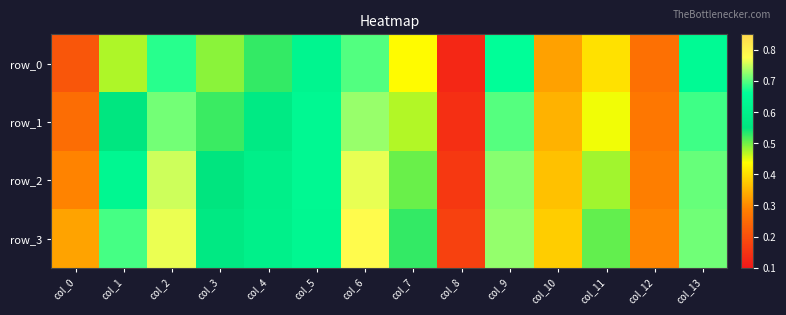

Reading right to left, extract all data points from this chart.

row_0: 0.6	0.3	0.4	0.3	0.7	0.1	0.4	0.7	0.6	0.5	0.5	0.7	0.5	0.2
row_1: 0.7	0.3	0.4	0.3	0.7	0.1	0.5	0.7	0.6	0.6	0.5	0.7	0.6	0.3
row_2: 0.7	0.3	0.5	0.4	0.7	0.2	0.5	0.8	0.6	0.6	0.6	0.8	0.6	0.3
row_3: 0.7	0.3	0.5	0.4	0.7	0.2	0.5	0.8	0.6	0.6	0.6	0.8	0.7	0.3